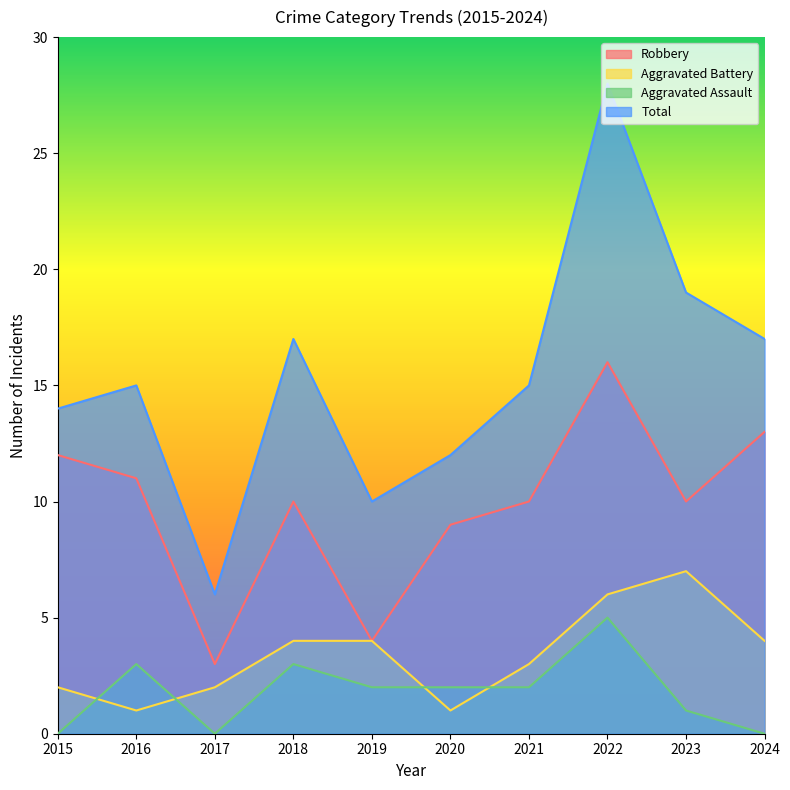

Is the value of Robbery at 2022 greater than the value of Aggravated Assault at 2020?

Yes